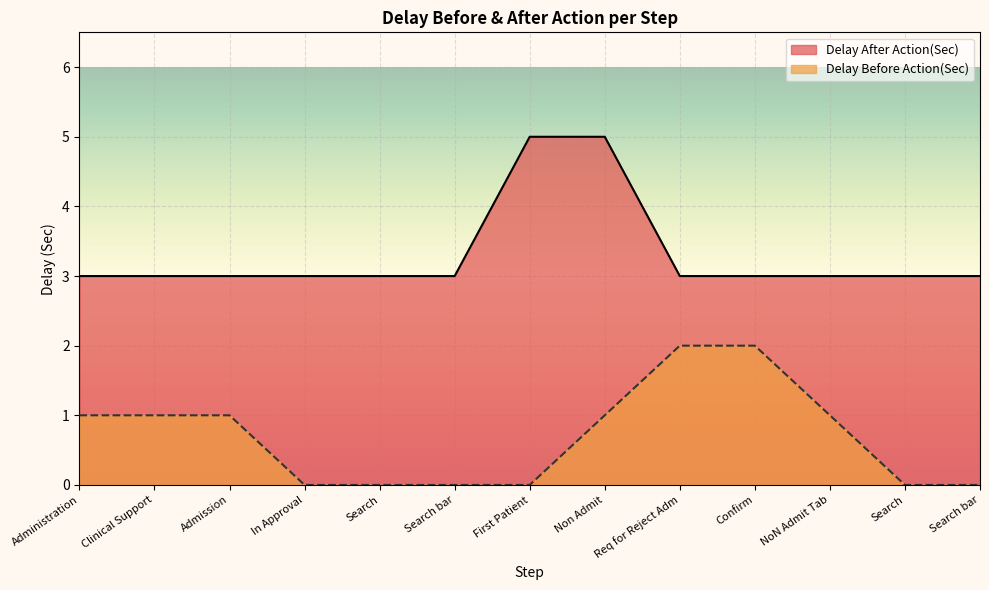

How many distinct data groups are displayed?

2